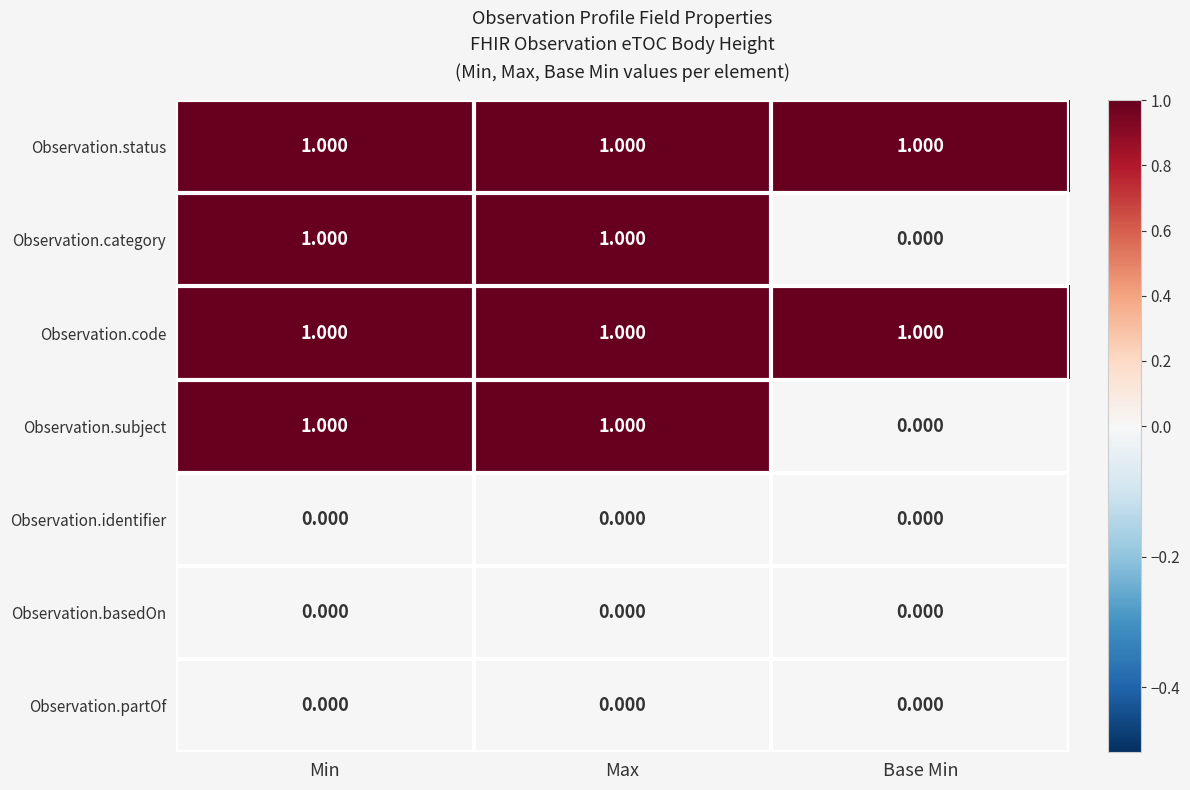

Is the value of Observation.subject at Max greater than the value of Observation.partOf at Max?

Yes